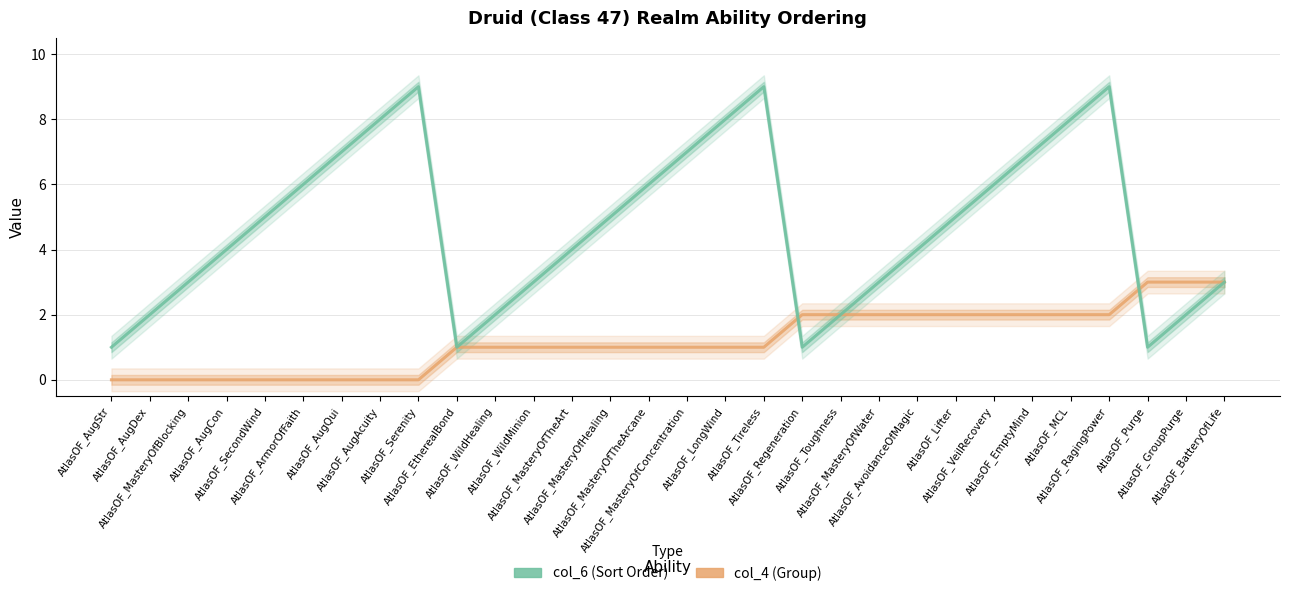

The col_6 (Sort Order) series shows 9 at AtlasOF_Serenity. True or false?

True